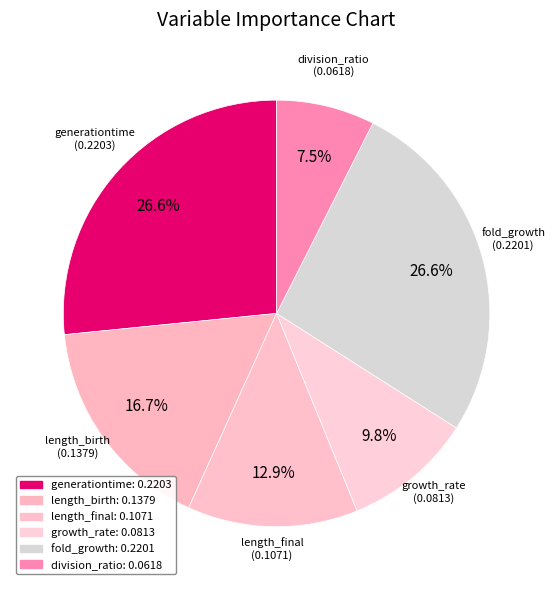

Count the number of slices in the pie.

6